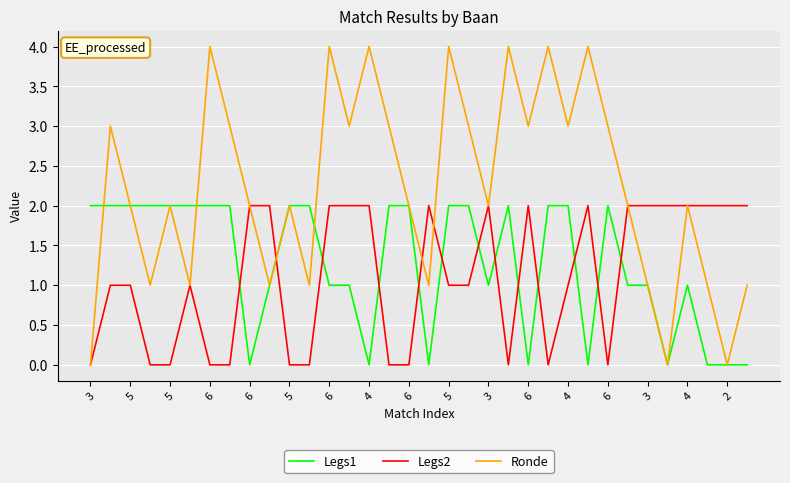

True or false: Legs1 and Legs2 intersect in this chart.

True